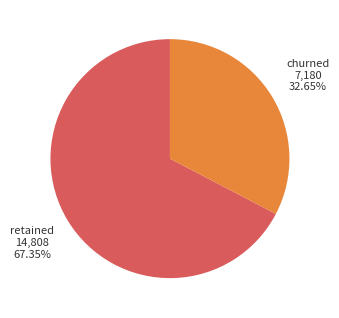

Is there any slice that represents more than half of the pie?

Yes